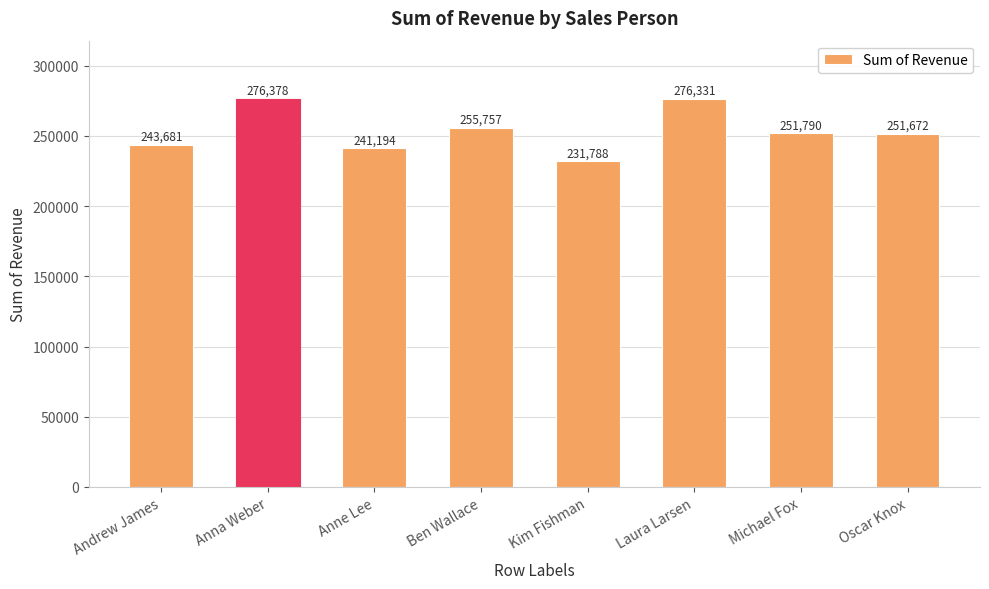

True or false: the data shows 255757 at Ben Wallace.

True